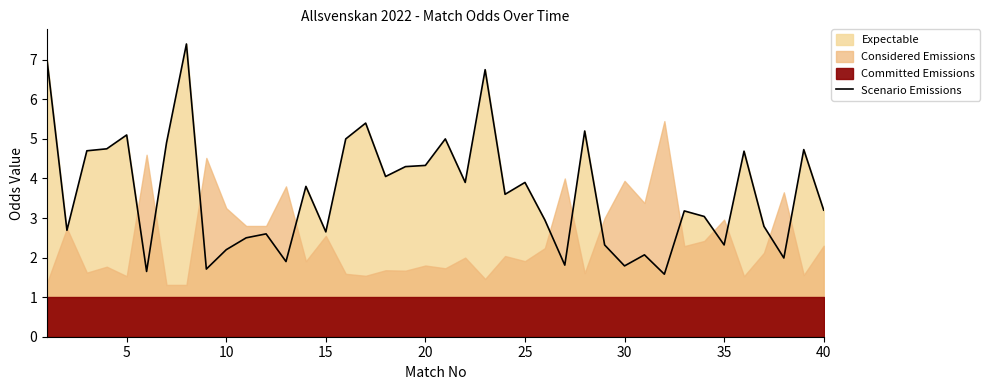

True or false: Scenario Emissions has a value of 0.9 at 40.

False